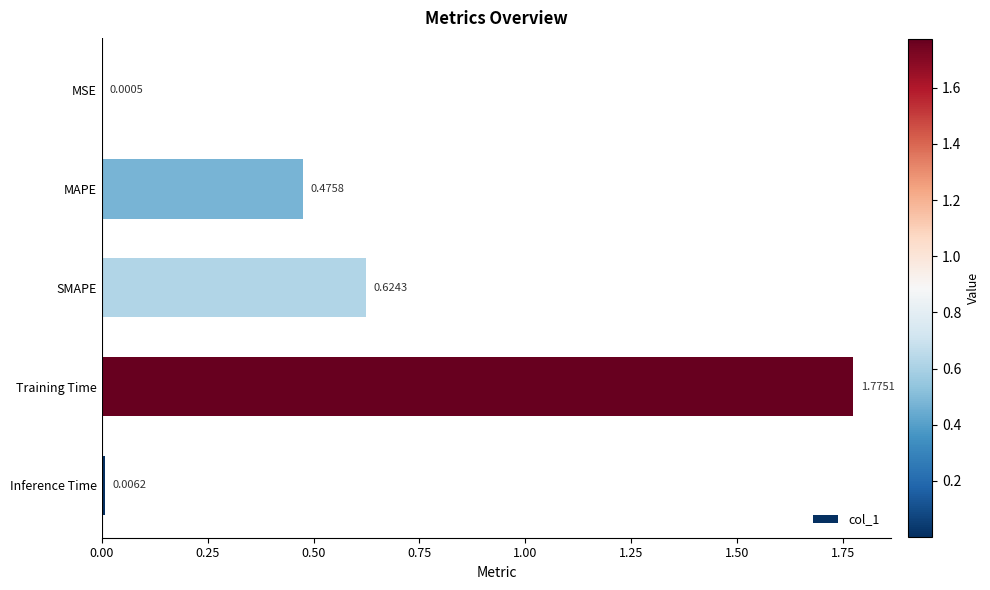

Are the bars grouped side by side (vs. stacked)?

No